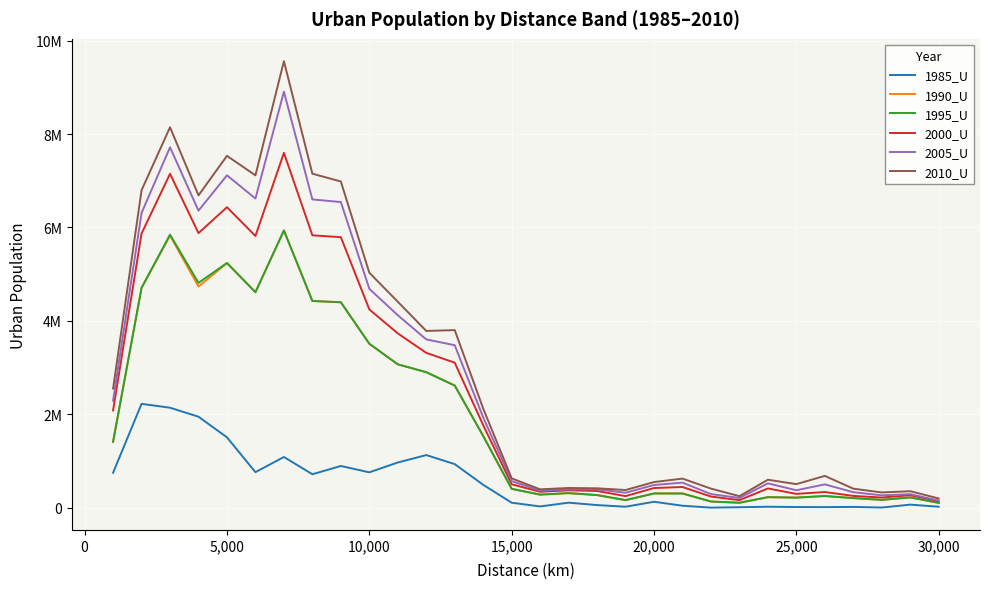

True or false: 1995_U and 2000_U cross at least once.

False